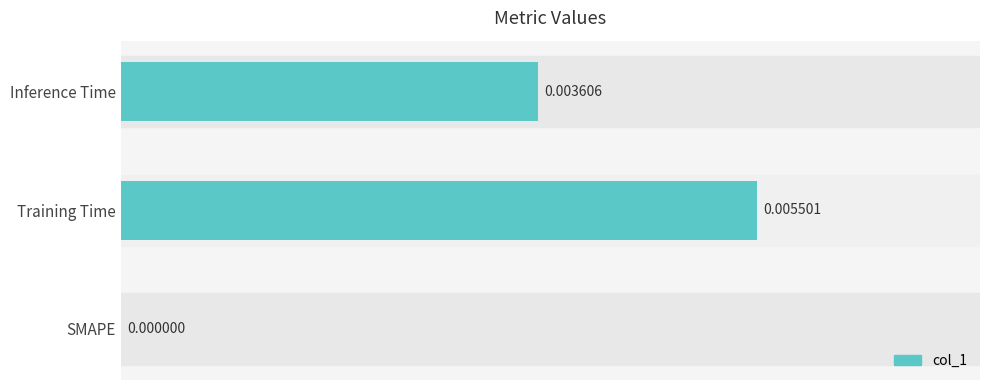

At which category does the chart reach its peak across all series?

Training Time